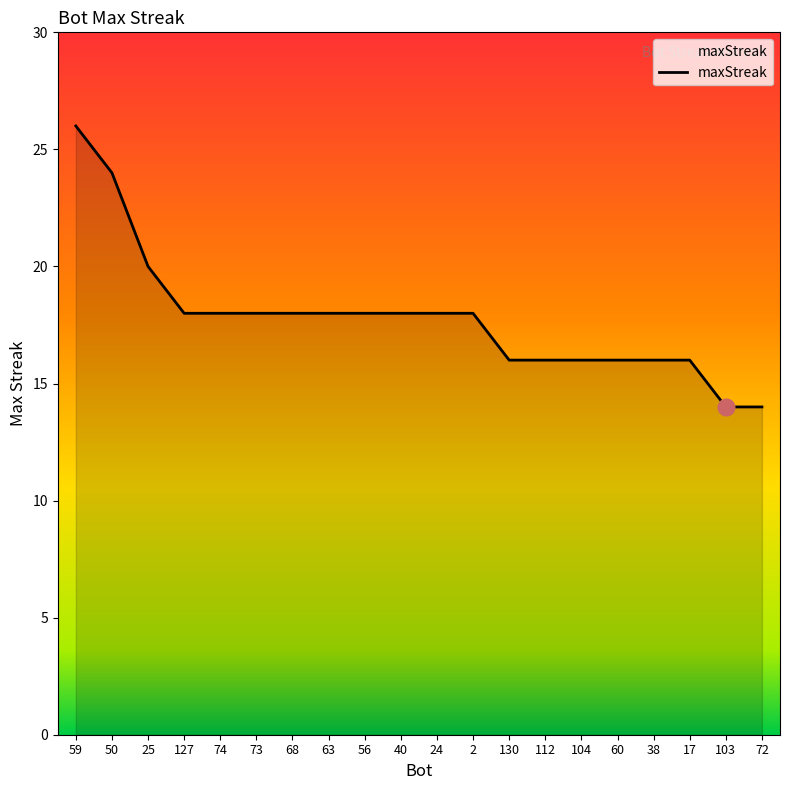

How many lines are shown in the chart?

1